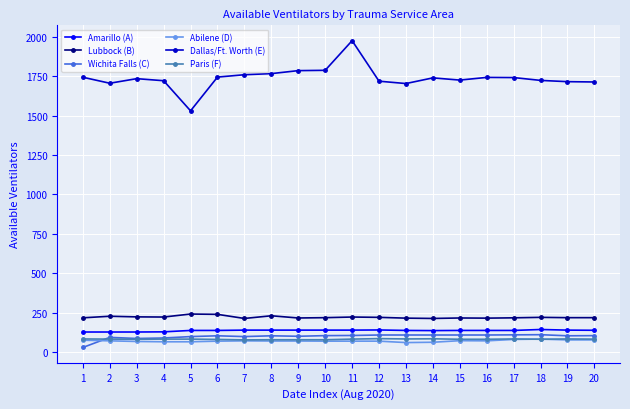

True or false: Amarillo (A) and Lubbock (B) intersect in this chart.

False